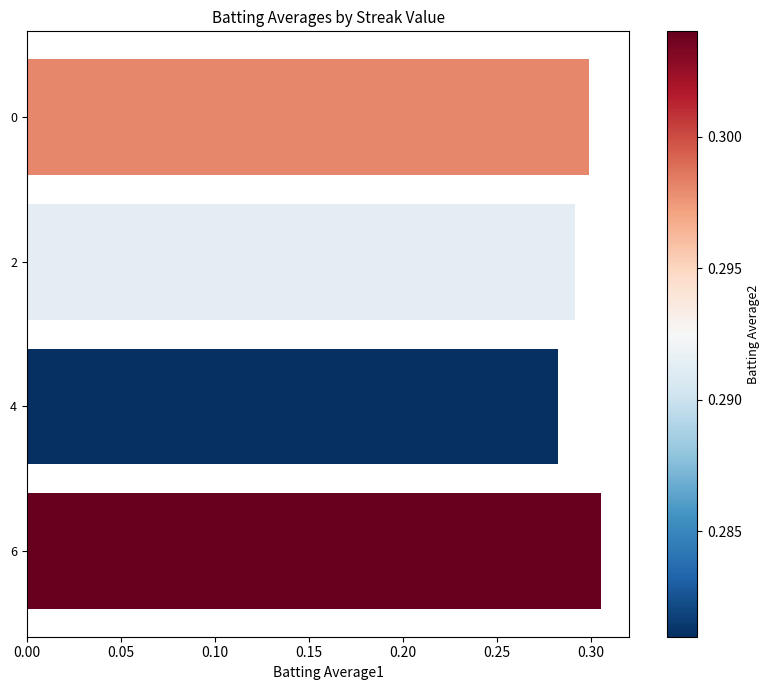

Which category has the lowest value across all series?

4